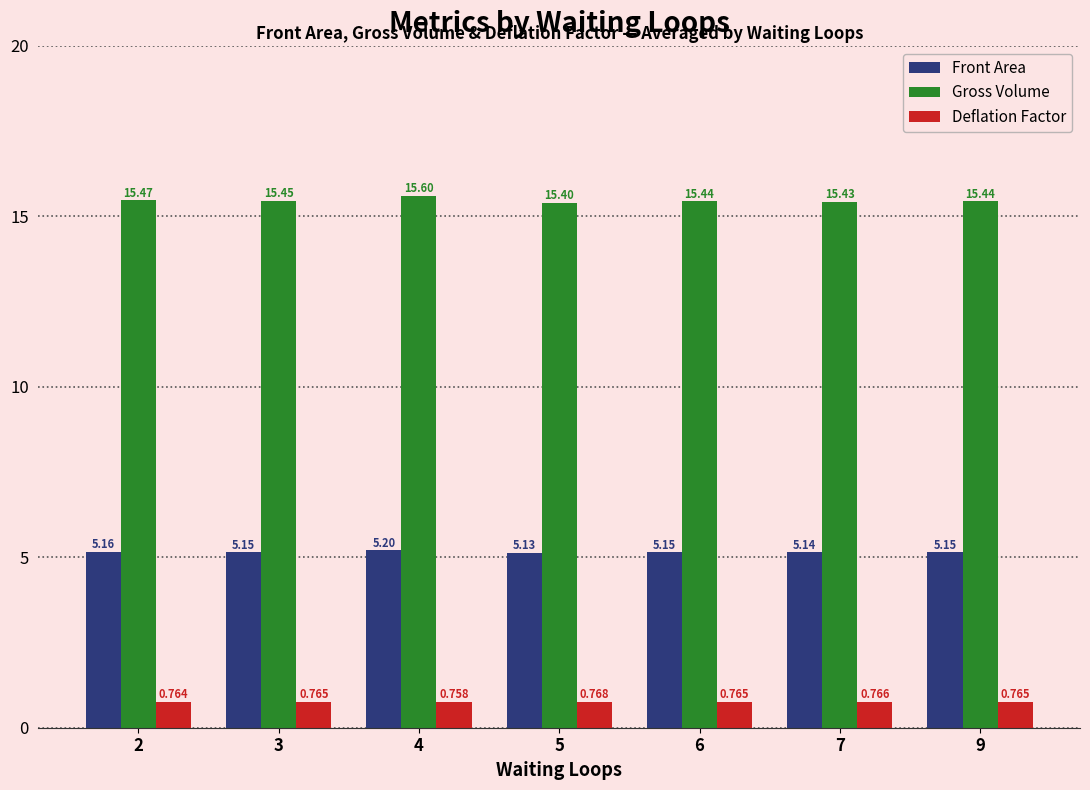

What is the sum of the Deflation Factor values at 9 and 3?

1.5